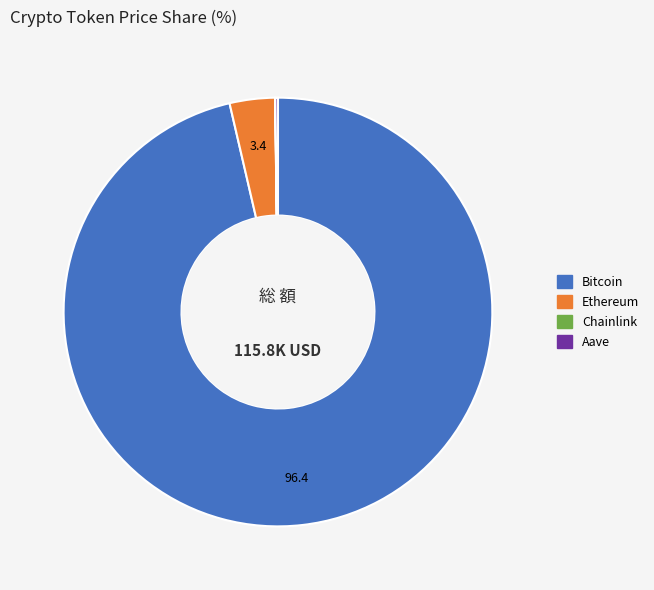

Which category has the biggest portion of the pie?

Bitcoin